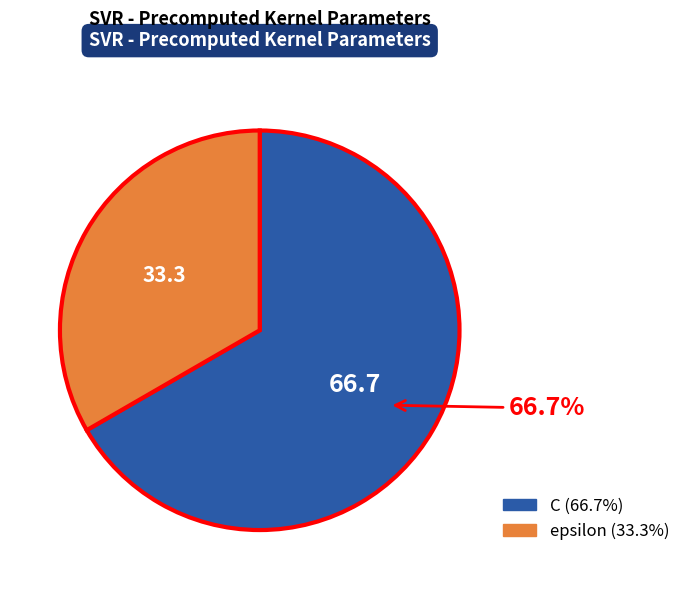

To the nearest percent, what is the combined percentage of epsilon and C?

100%